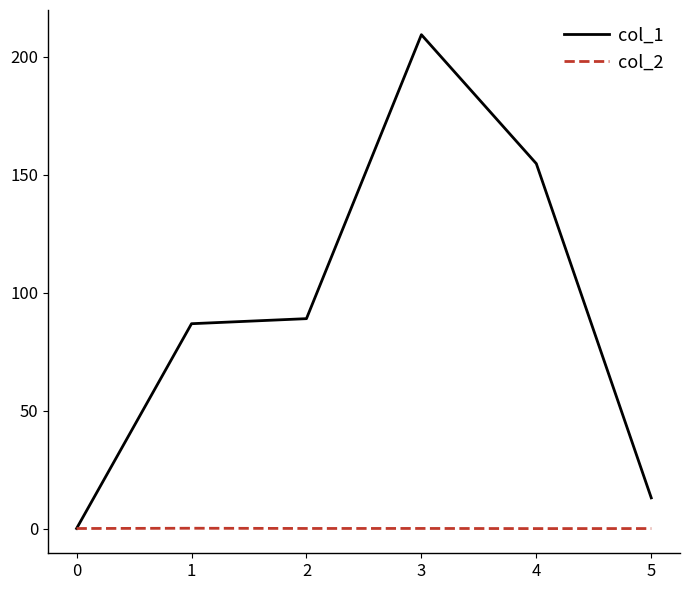

Which series changed the most between 3 and 4?

col_1